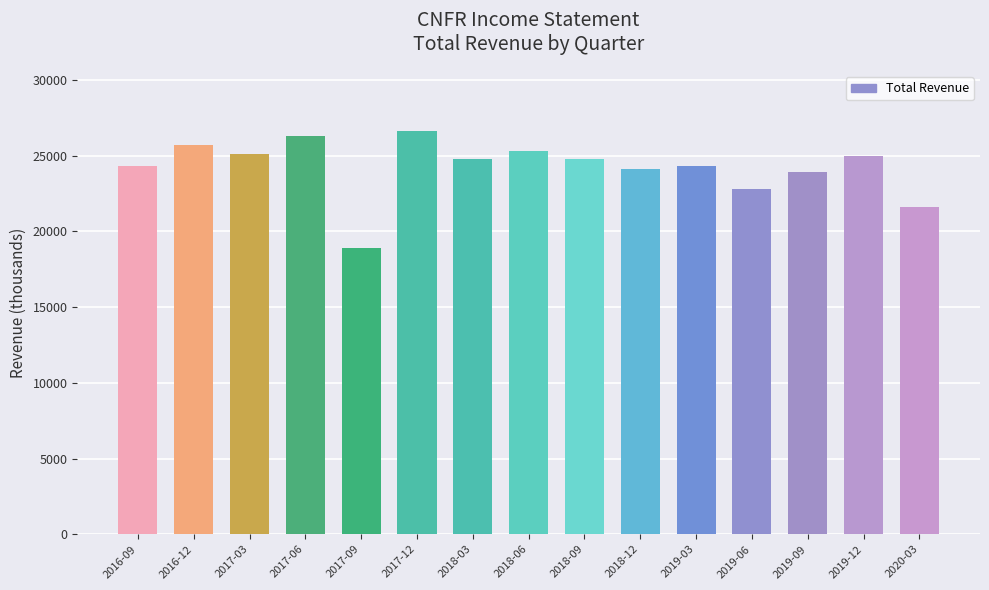

What is the difference between the maximum and minimum values?

7700